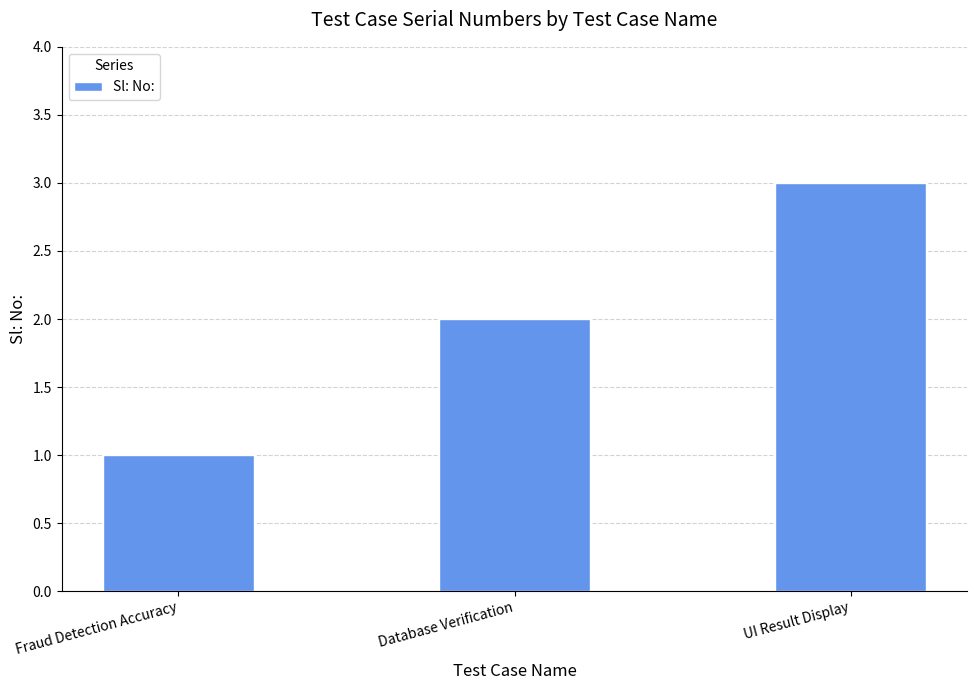

What is the value of the 2nd bar from the left?

2